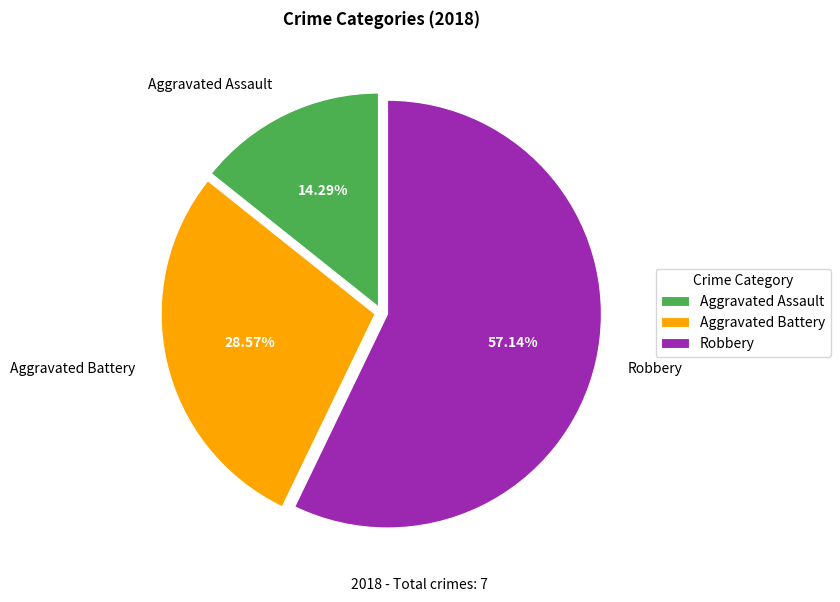

Between Aggravated Battery and Robbery, which is larger?

Robbery